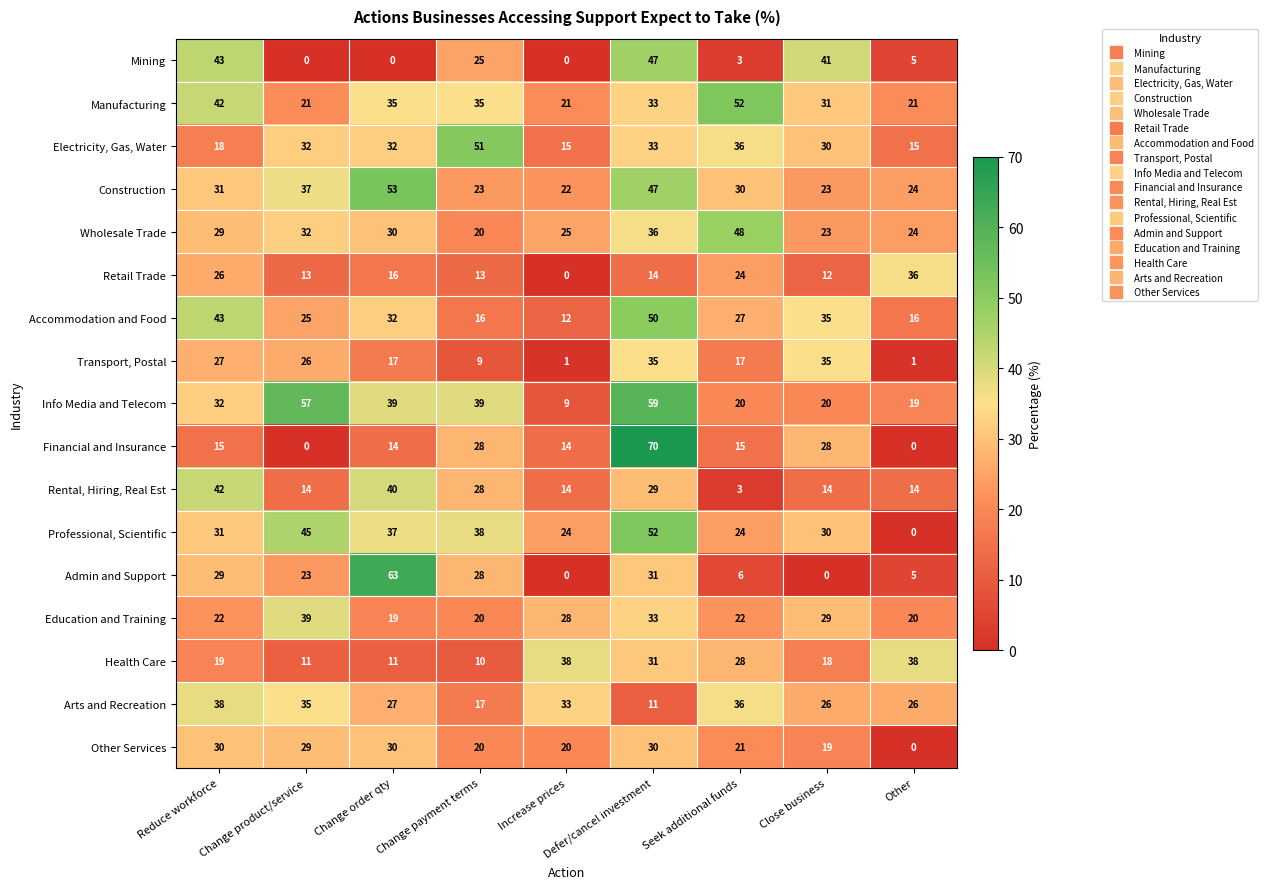

Which series has the largest total across all categories?

Info Media and Telecom